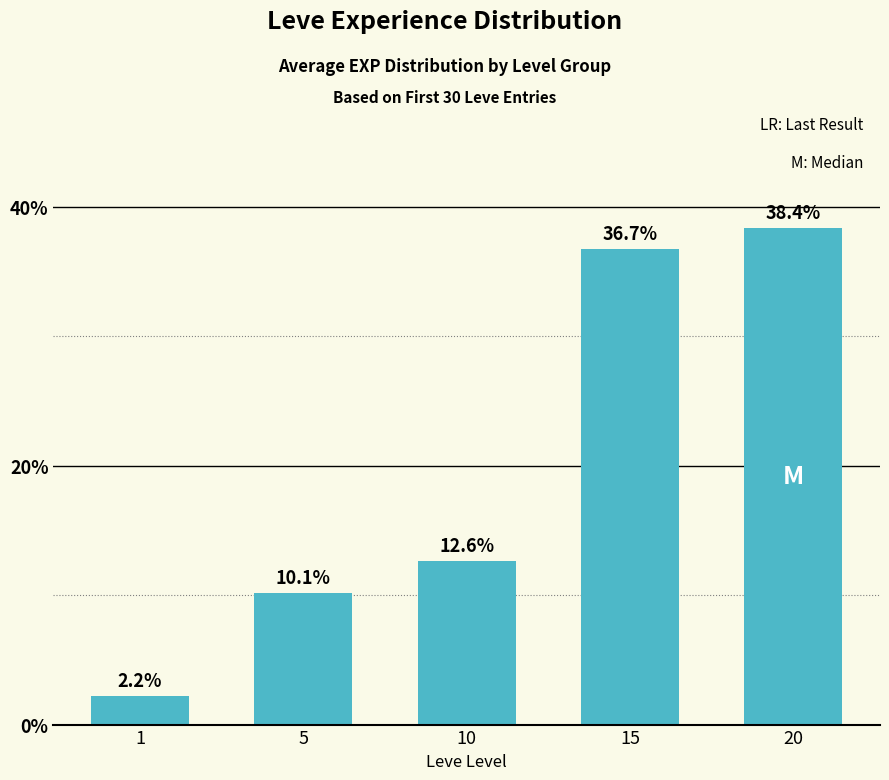

Reading left to right, transcribe all the data shown in this chart.

2.2	10.1	12.6	36.7	38.4